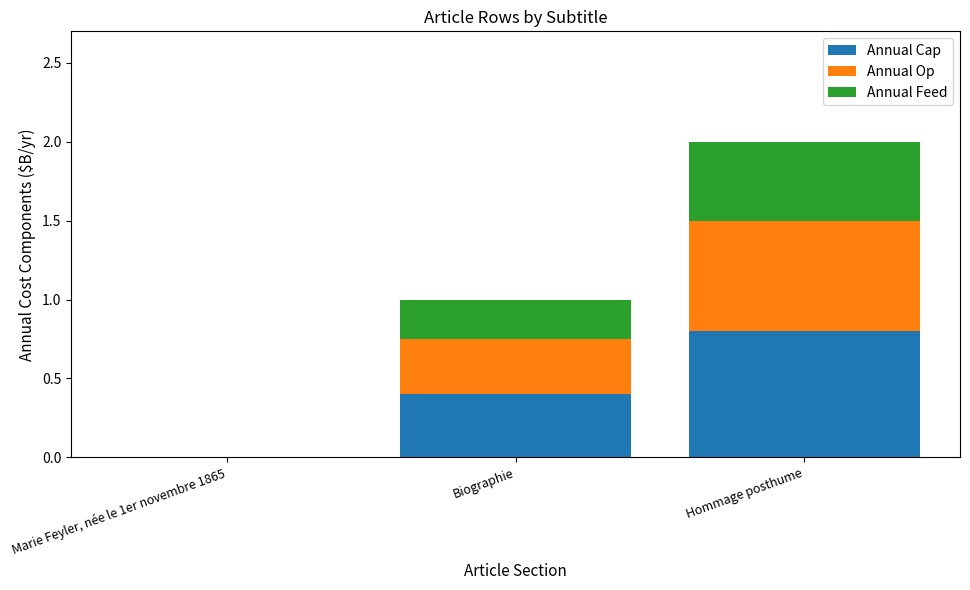

At which category is the sum across all series the highest?

Hommage posthume